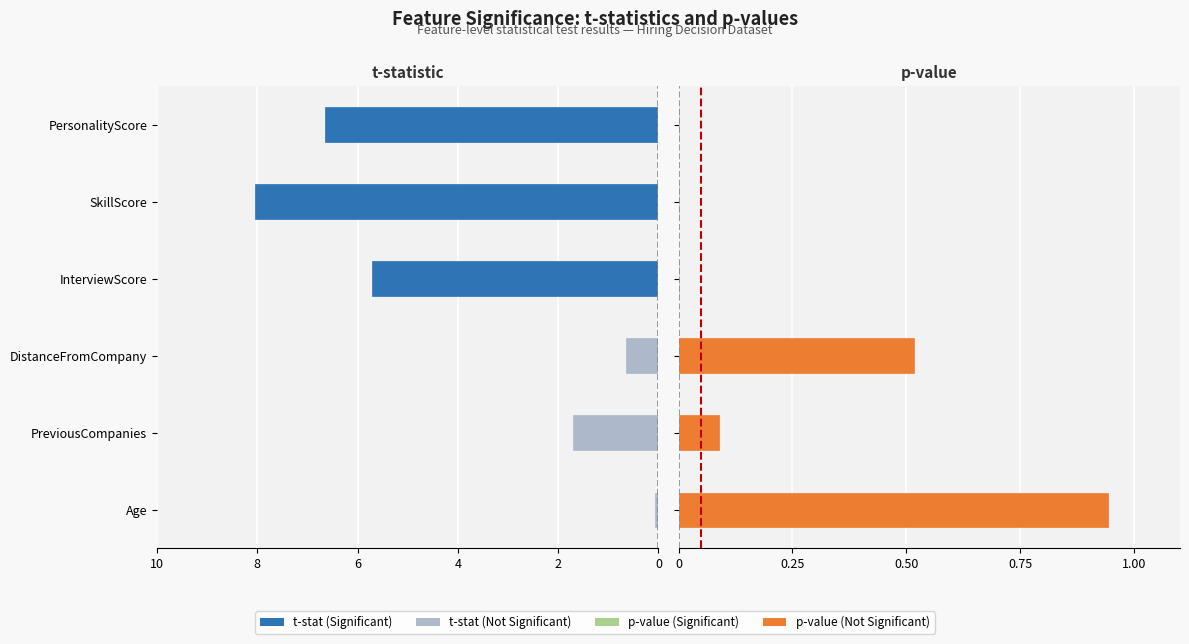

Is the value of p-value at PersonalityScore greater than the value of t-stat at PersonalityScore?

Yes